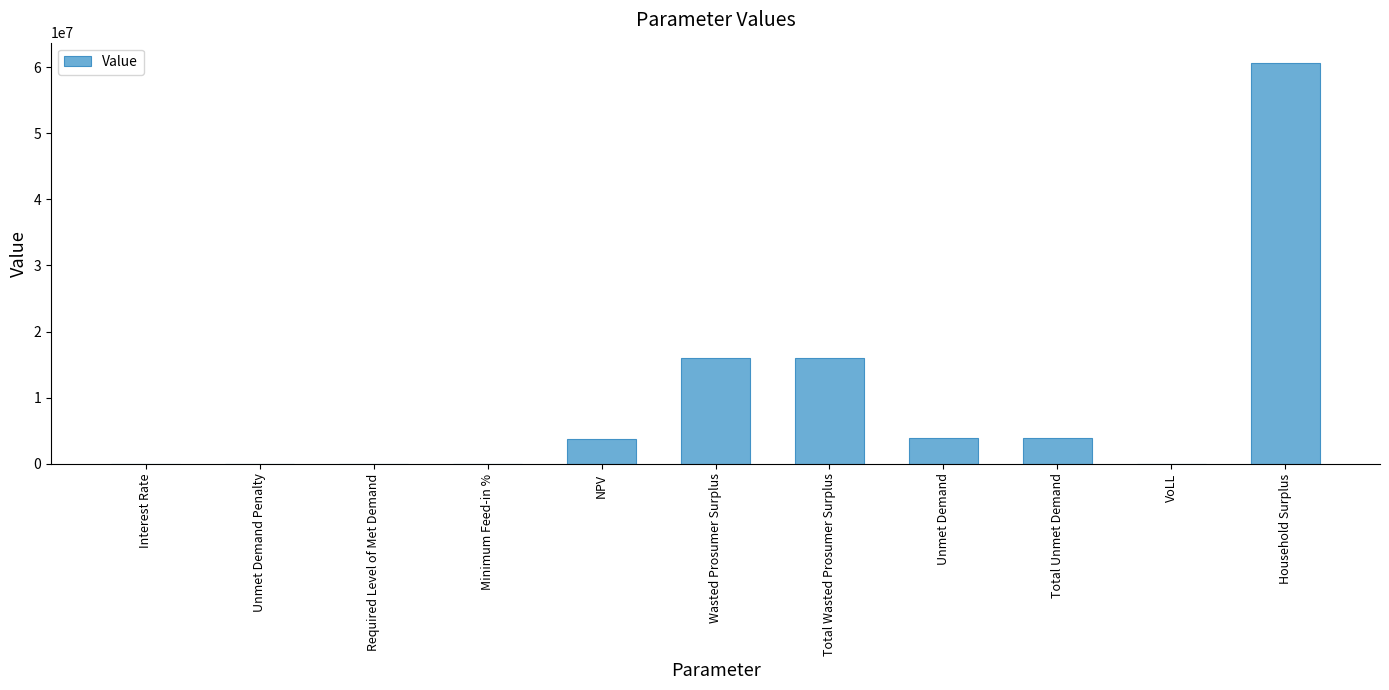

What is the sum of all values?

104393460.8